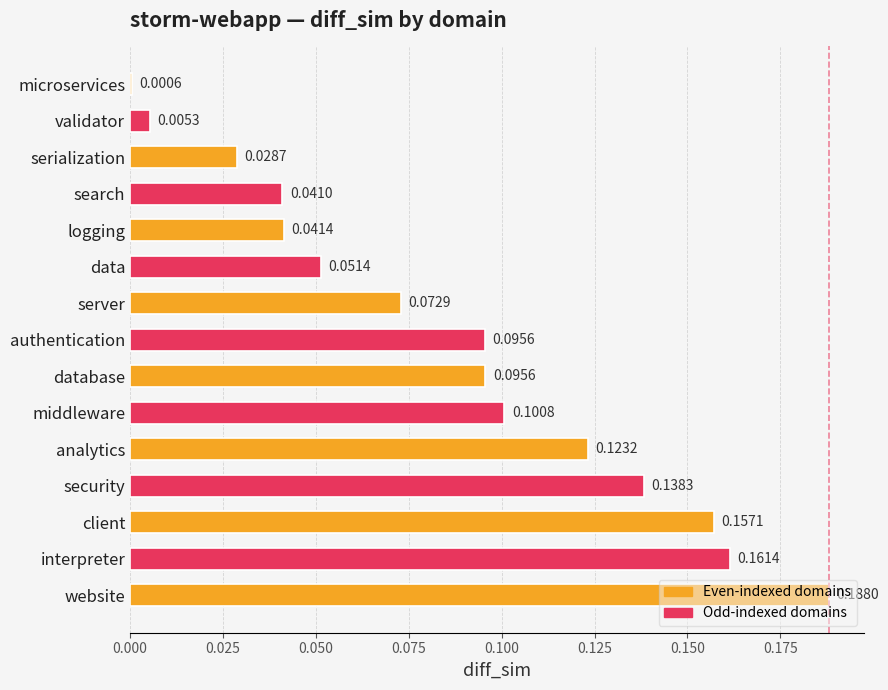

At which label is the value closest to 0?

microservices